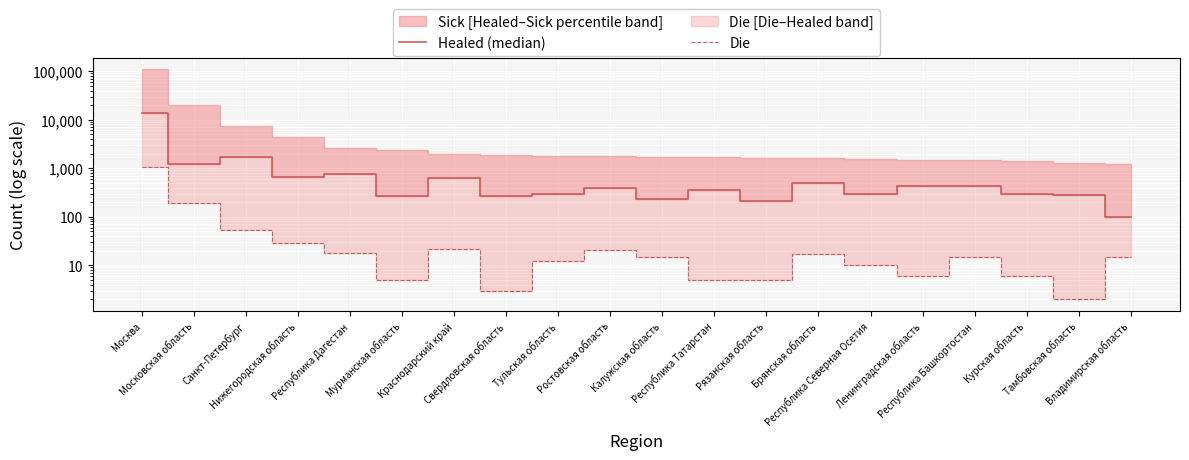

What is the greatest value displayed?

13790